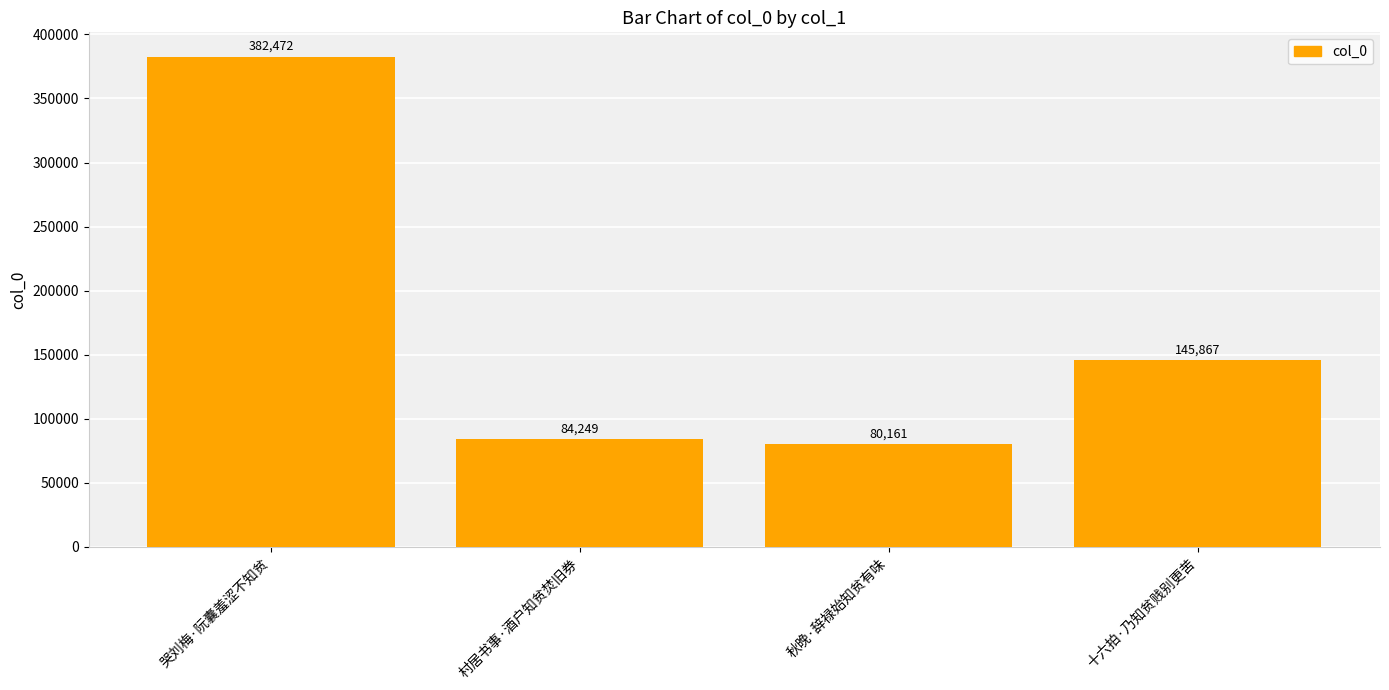

What is the difference between the values at 十六拍·乃知贫贱别更苦 and 哭刘梅·阮囊羞涩不知贫?

236605